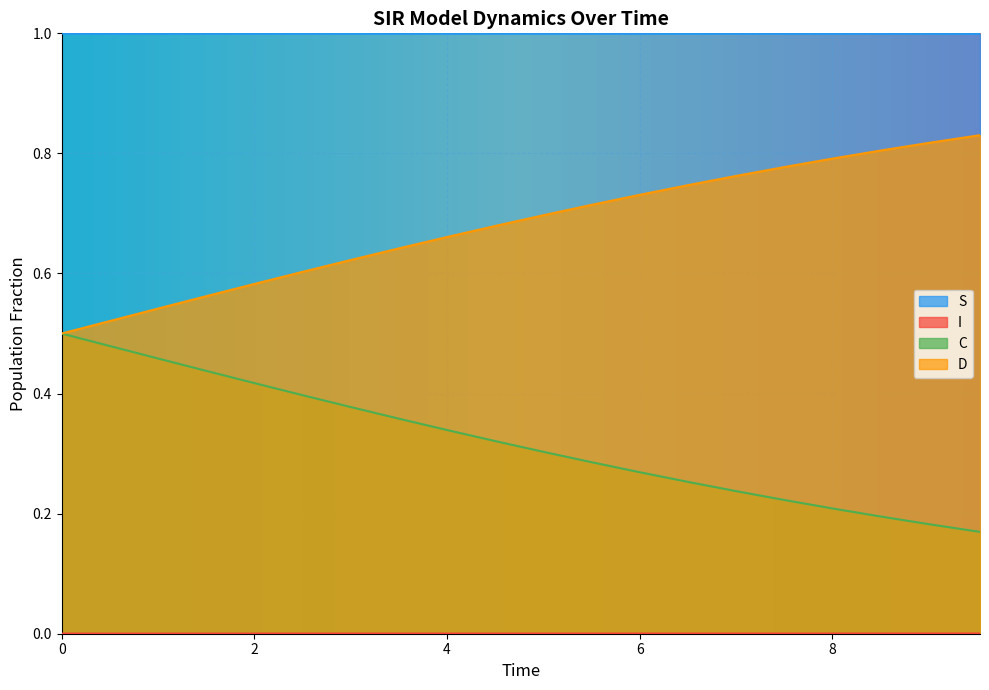

What position from the left is 8.528428093645484?

18